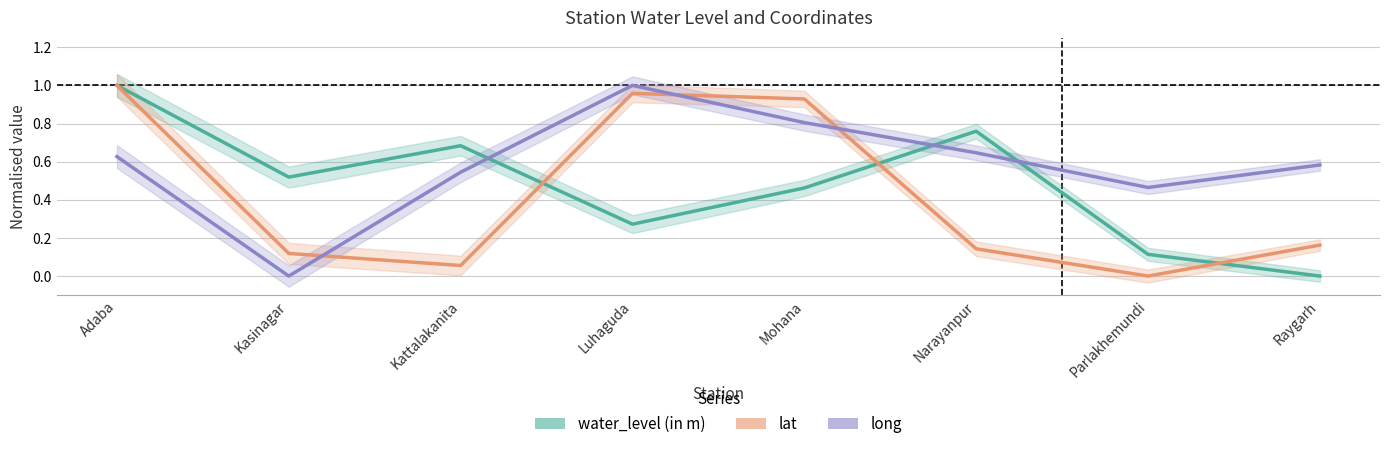

True or false: water_level (in m) and long cross at least once.

True